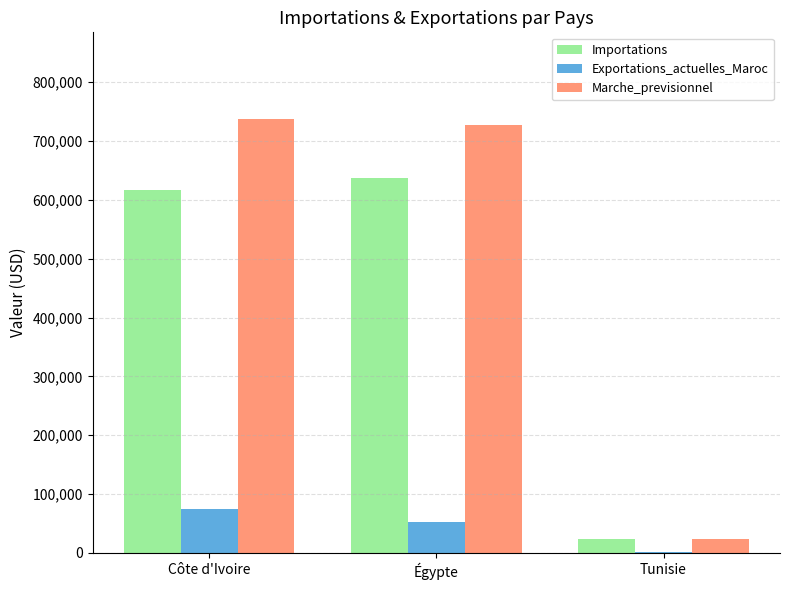

Is the value of Importations at Égypte greater than the value of Exportations_actuelles_Maroc at Côte d'Ivoire?

Yes